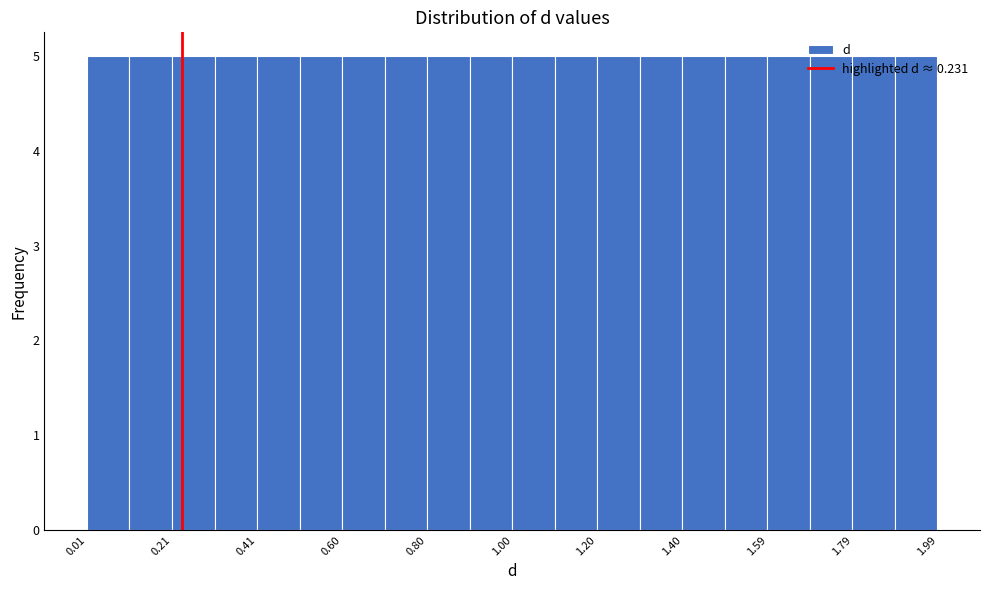

How tall is the bar that spans 1.40 to 1.50 on the x-axis? Neither the bar edges nor the heights are printed on the chart, so give them approximately, as read against the axes.

5